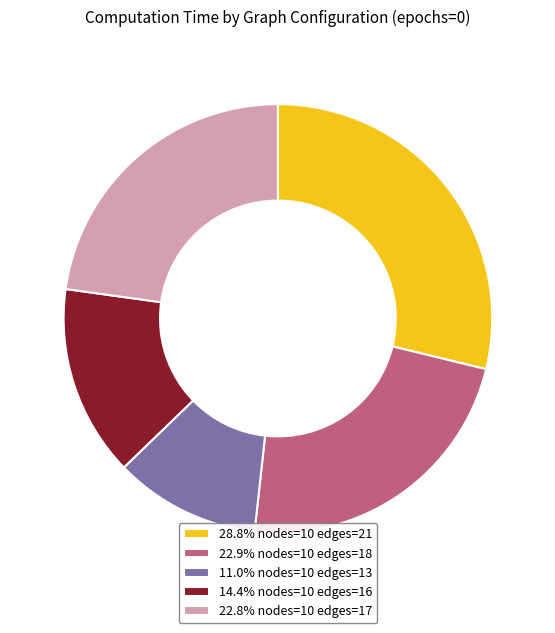

How many segments does this pie chart have?

5